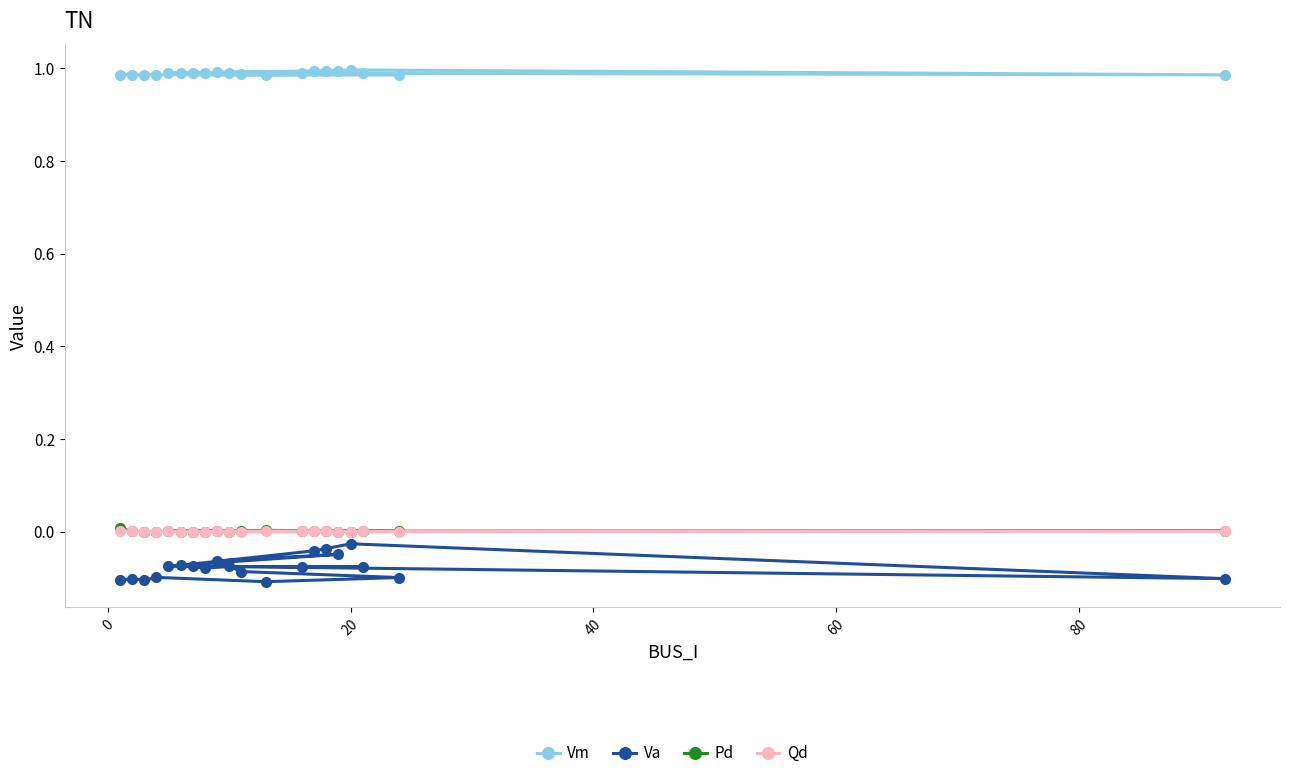

How many lines are shown in the chart?

4